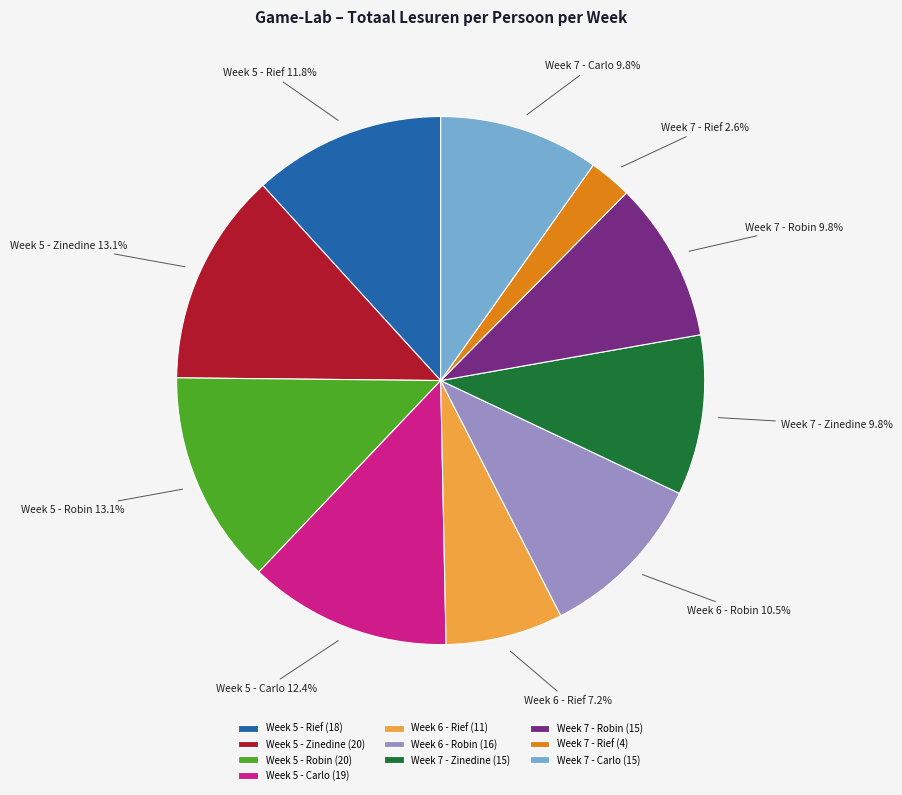

To the nearest percent, what percentage of the pie is Week 7 - Robin?

10%